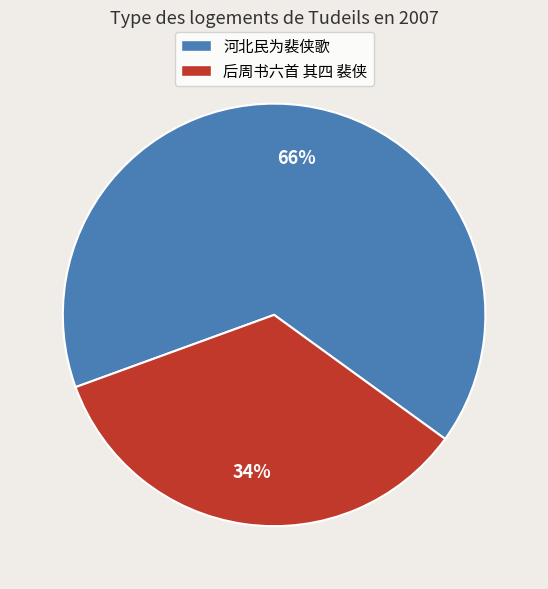

Which category has the smallest portion of the pie?

后周书六首 其四 裴侠